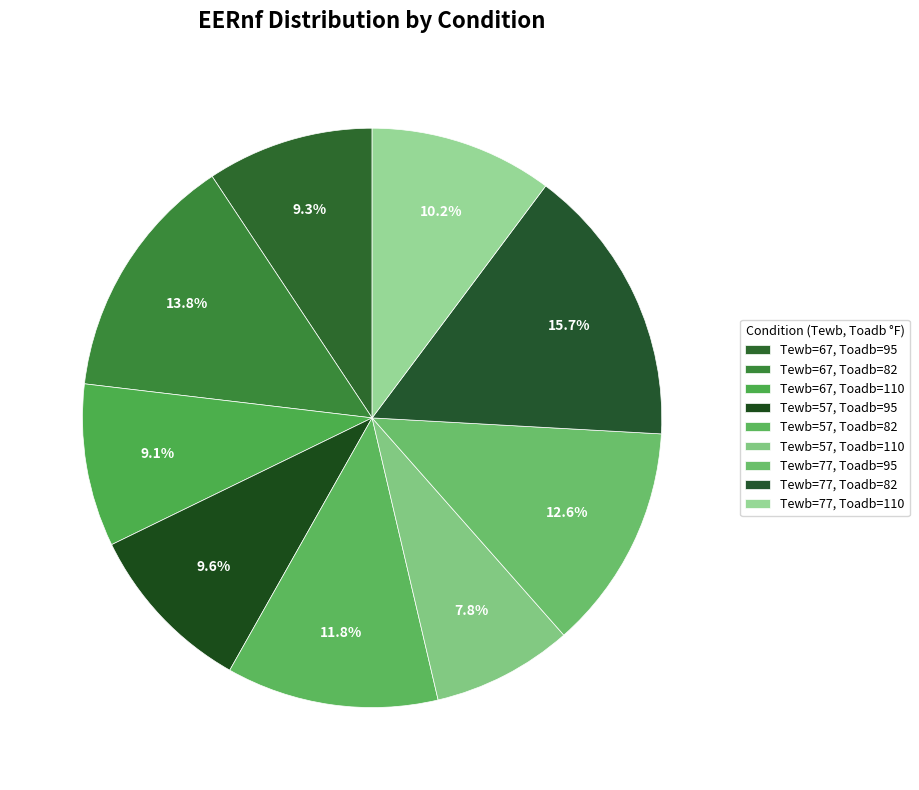

What is the largest slice in the pie chart?

Tewb=77, Toadb=82